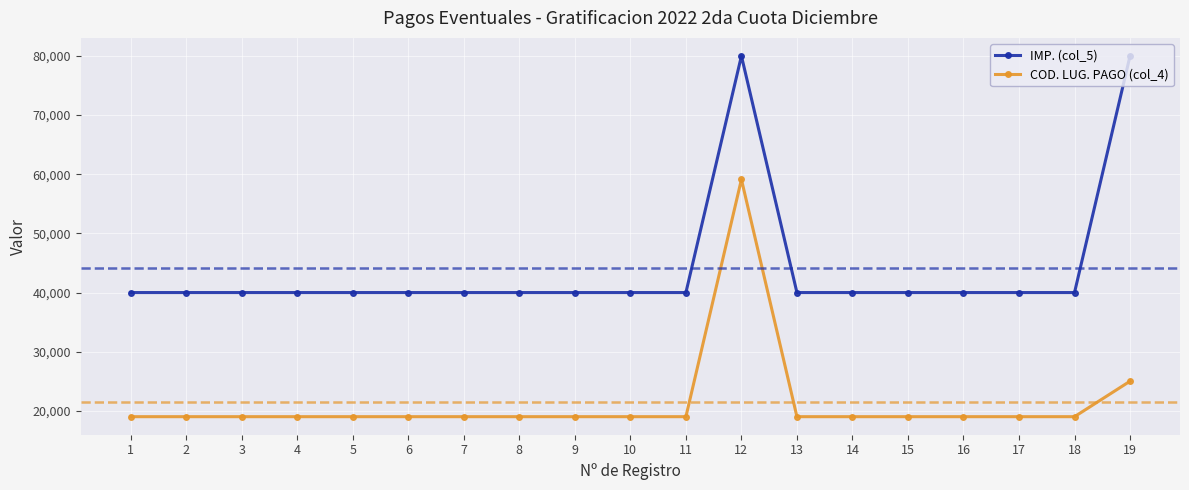

How many data points in COD. LUG. PAGO (col_4) are above 19016?

2